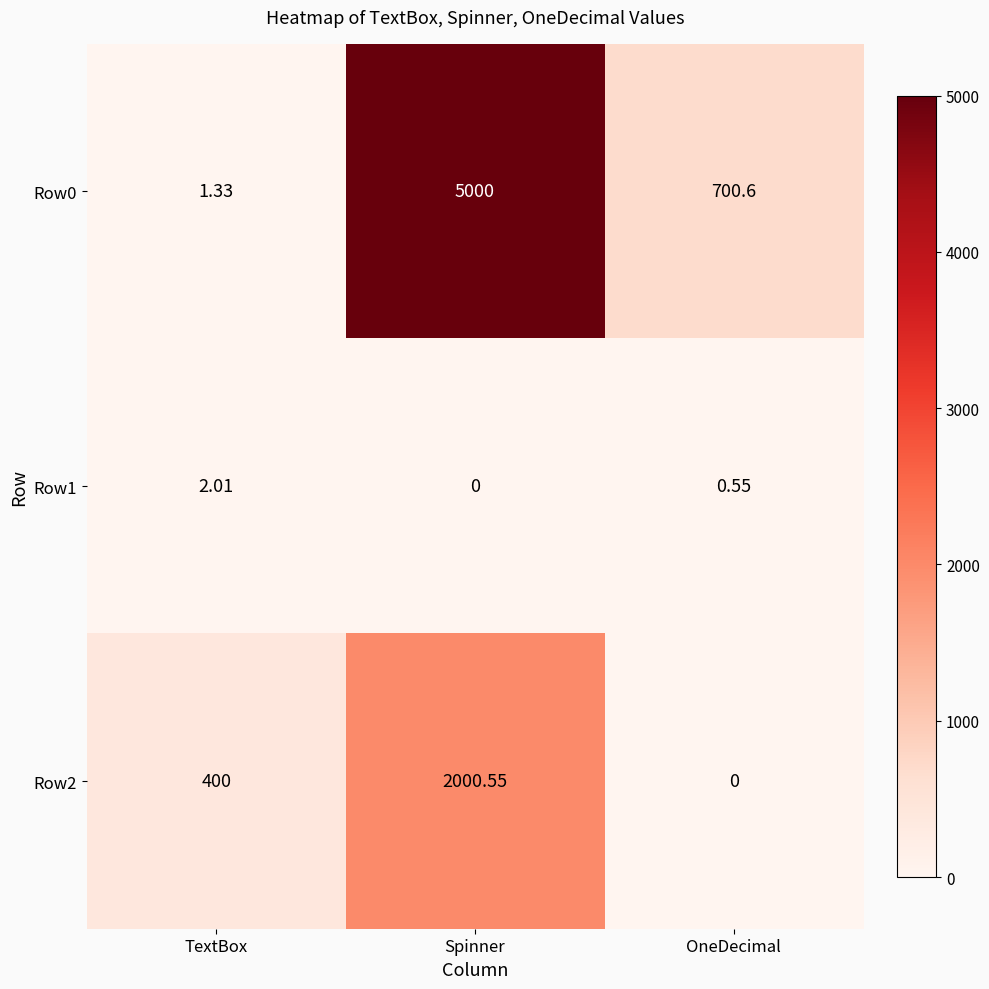

Where is Row1 nearest to the value 1?

OneDecimal